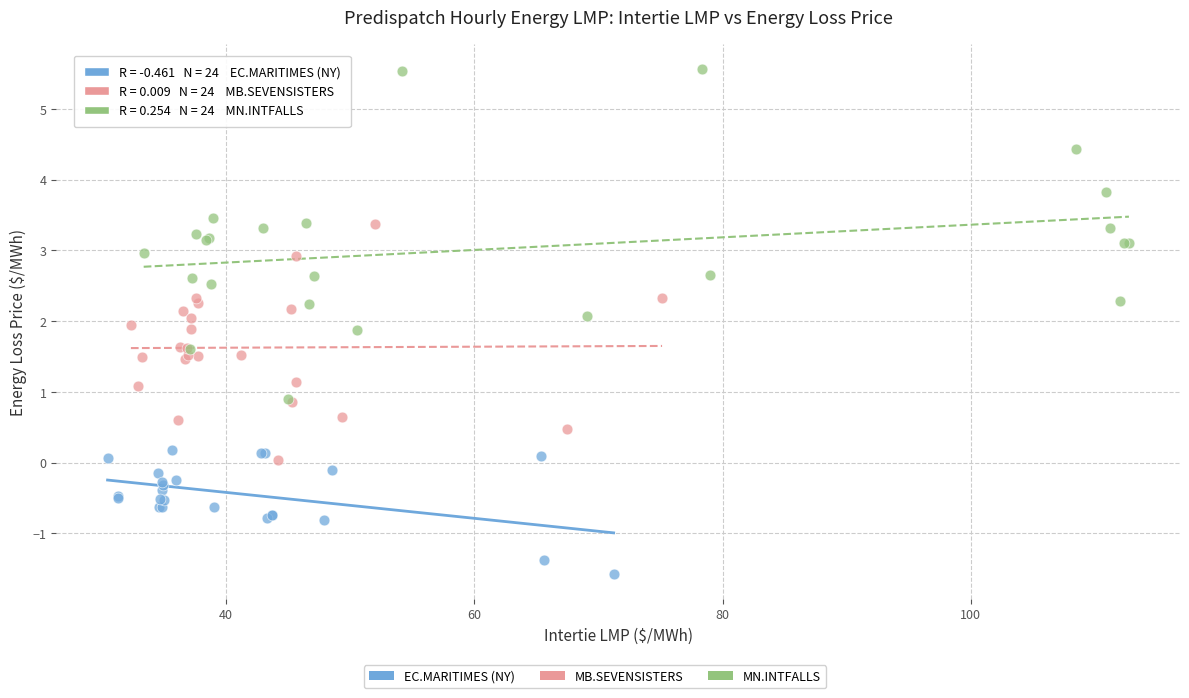

Which series contains the highest Y value?

MN.INTFALLS